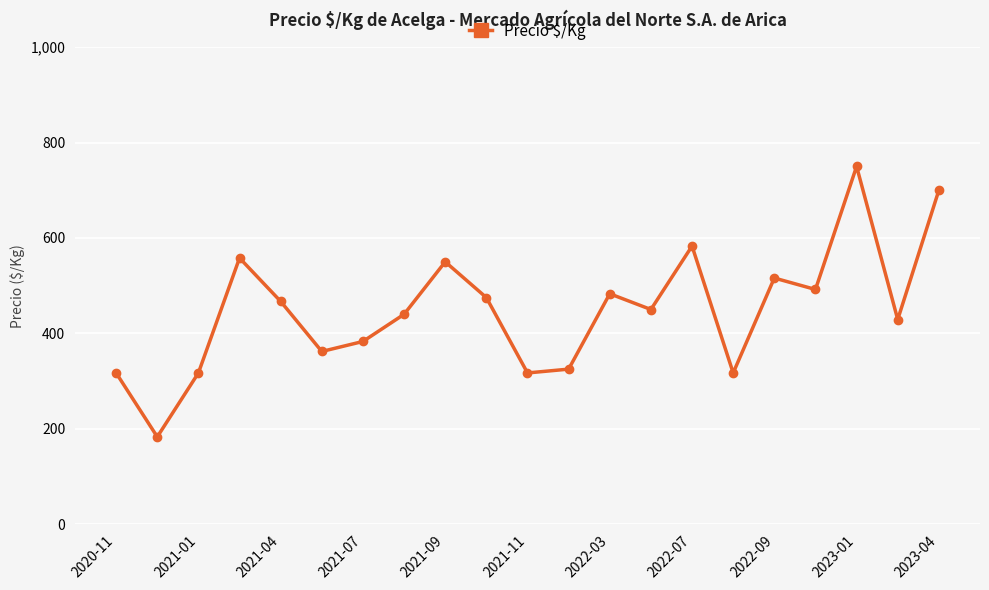

What is the value of the 10th point from the left?

475